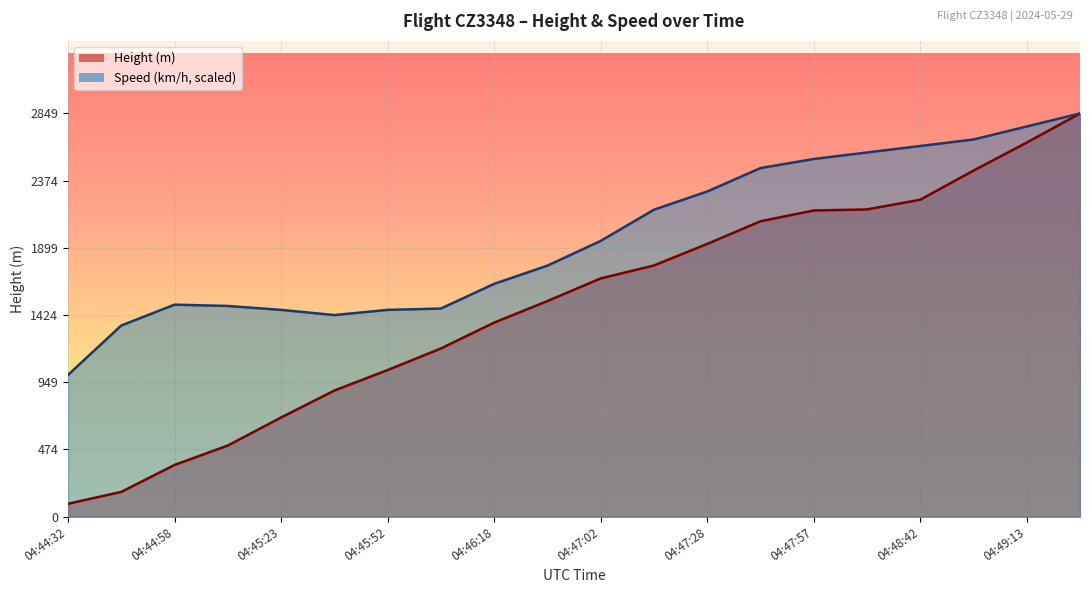

Rank the series by their average value, from highest to lowest.

Speed (km/h, scaled), Height (m)